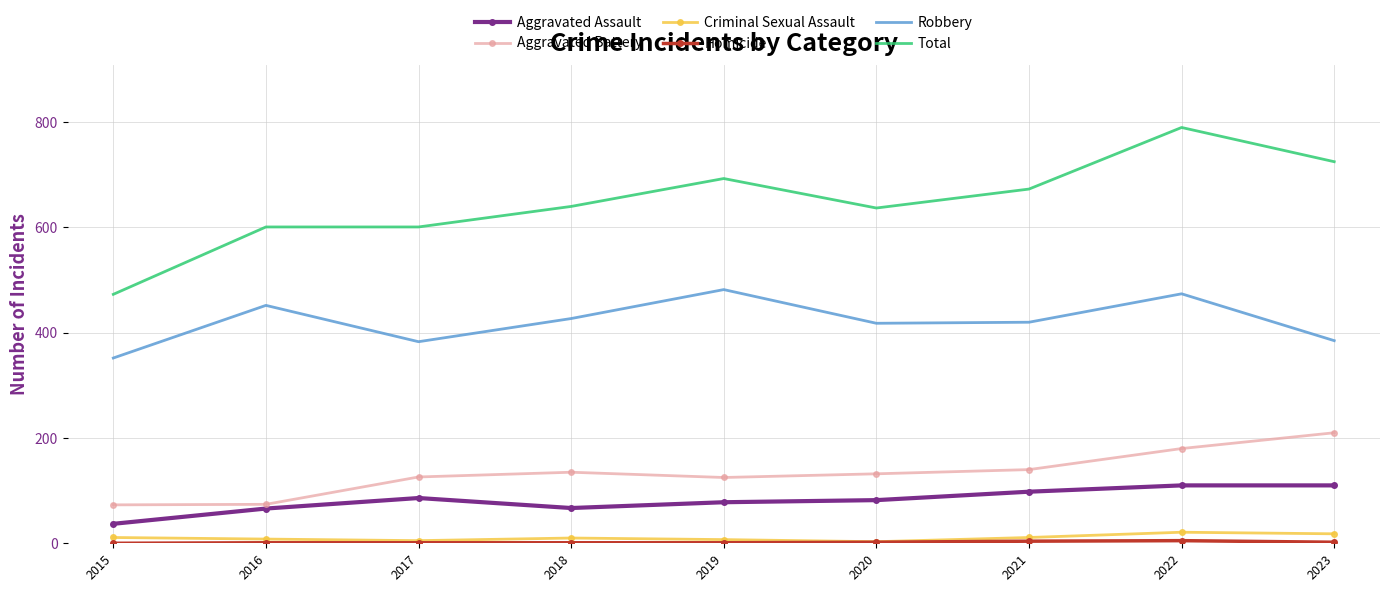

What is the total value across all series at 2022?

1580